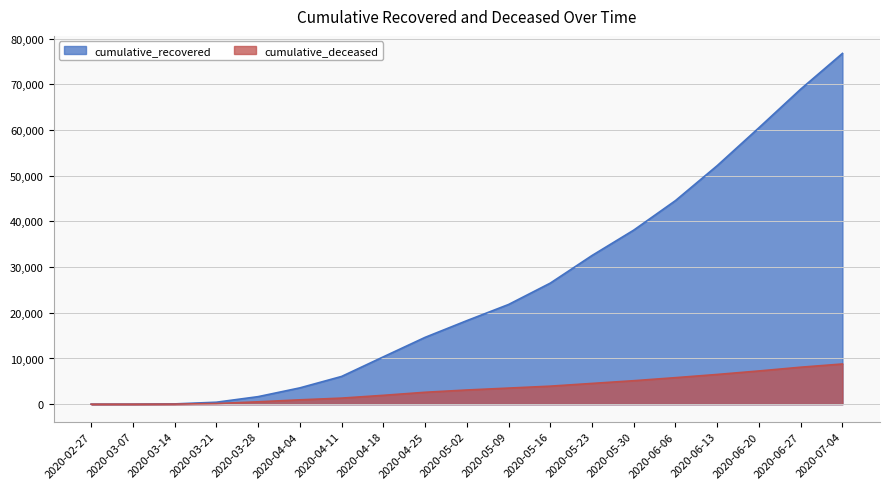

What is the label of the 7th point from the right?

2020-05-23